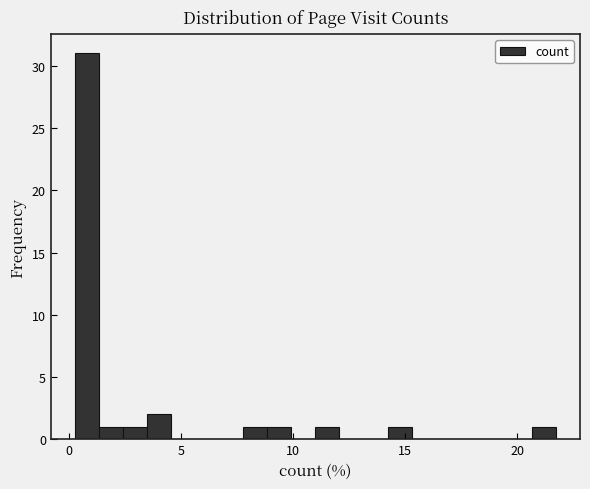

Read against the x-axis, roughly where is the centre of the tallest bar?

1.0